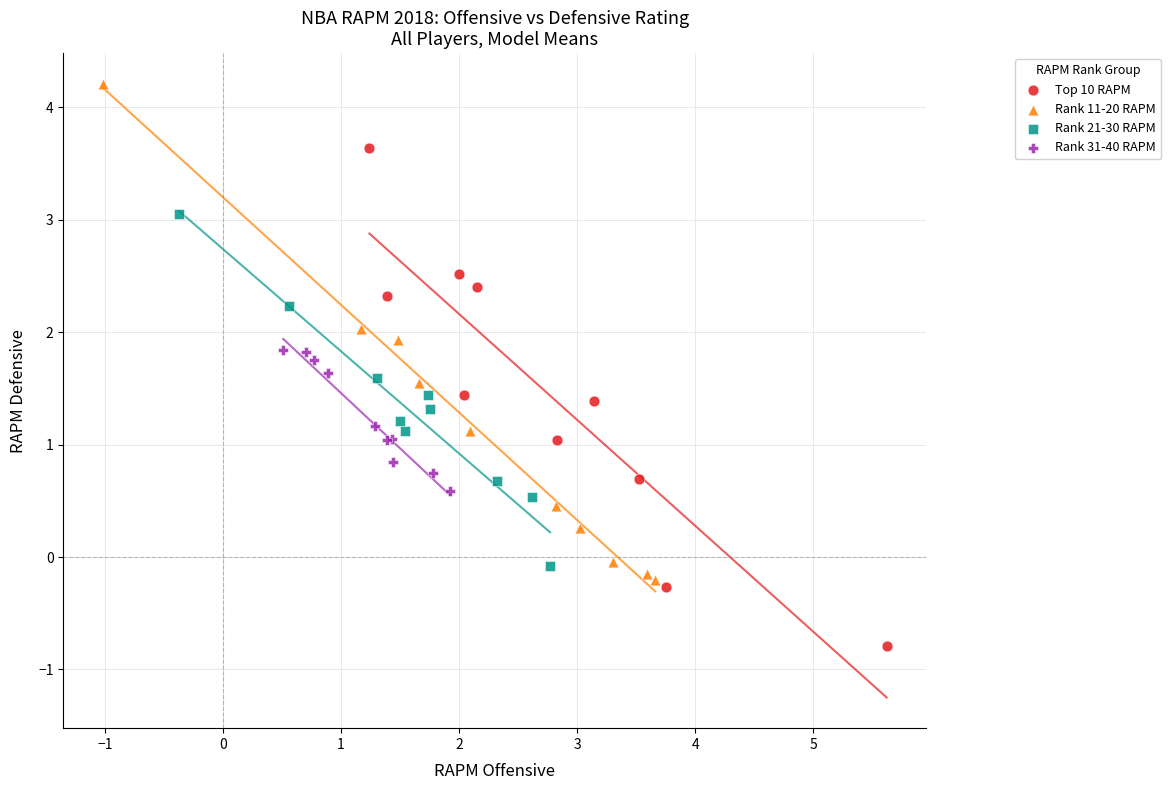

What are all the series names shown in the legend?

Top 10 RAPM, Rank 11-20 RAPM, Rank 21-30 RAPM, Rank 31-40 RAPM